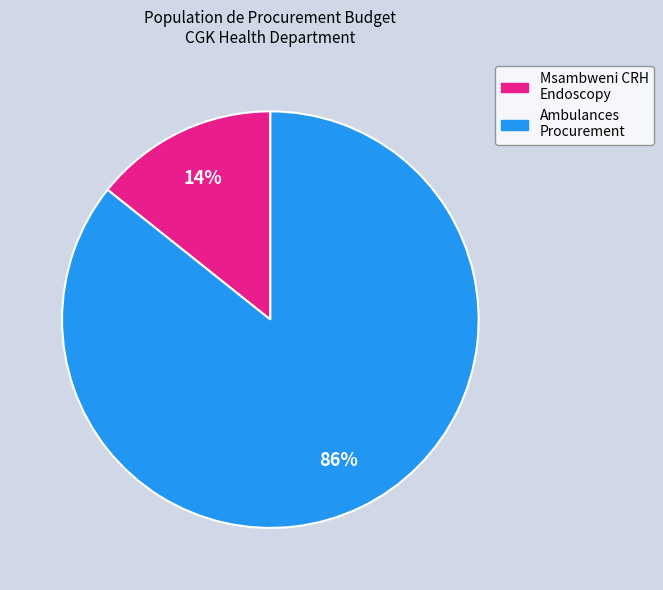

How many slices are in this pie chart?

2